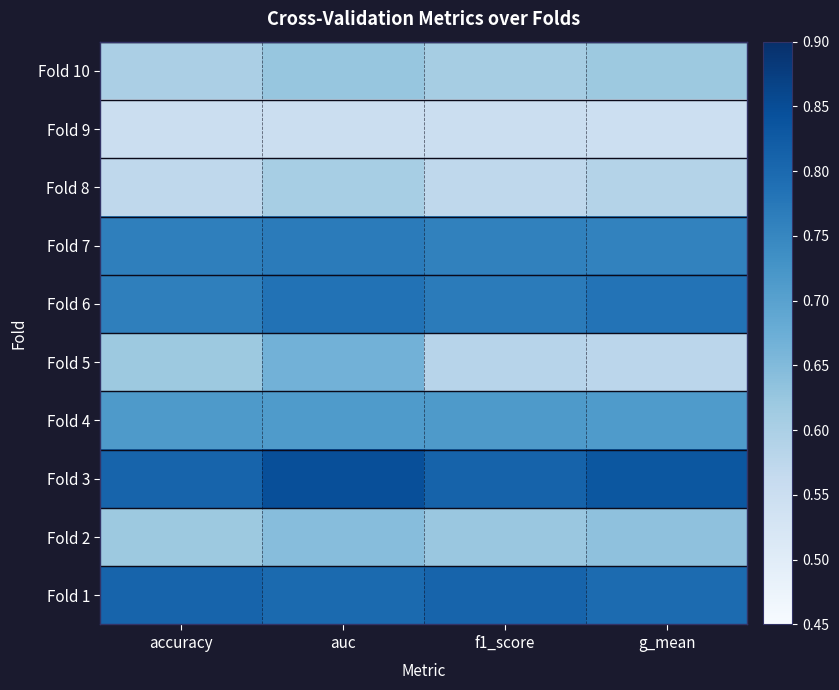

At how many categories does at least one series exceed 0?

4